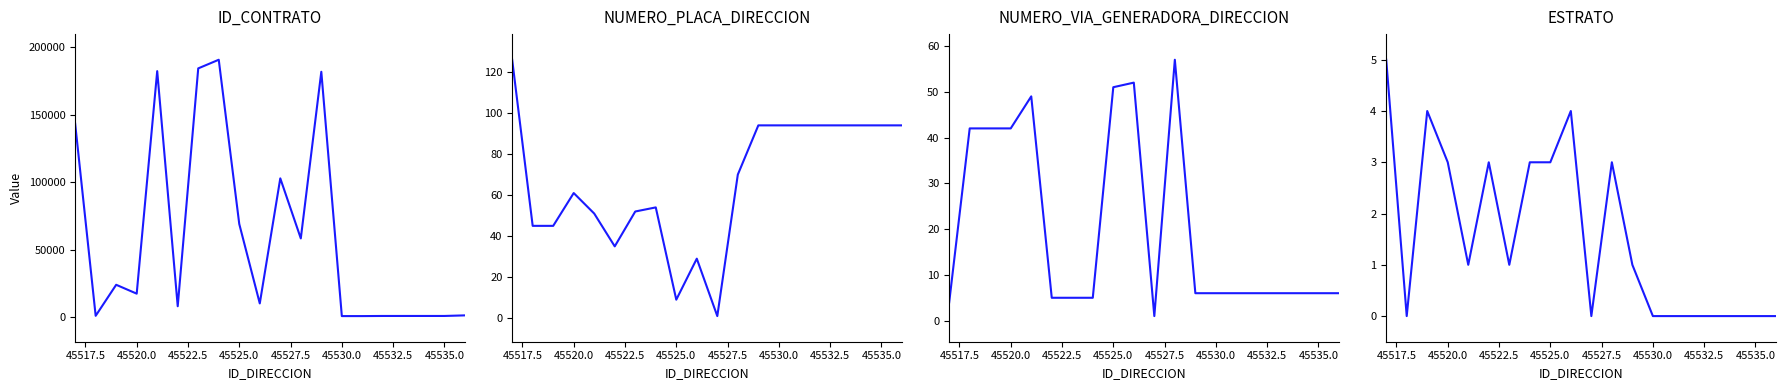

At 45527.5, list the series in order from largest to smallest.

ID_CONTRATO, NUMERO_PLACA_DIRECCION, NUMERO_VIA_GENERADORA_DIRECCION, ESTRATO